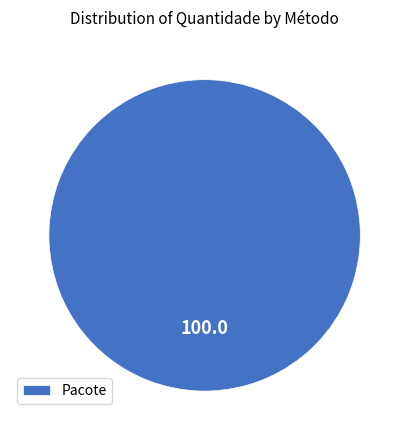

How many slices are in this pie chart?

1